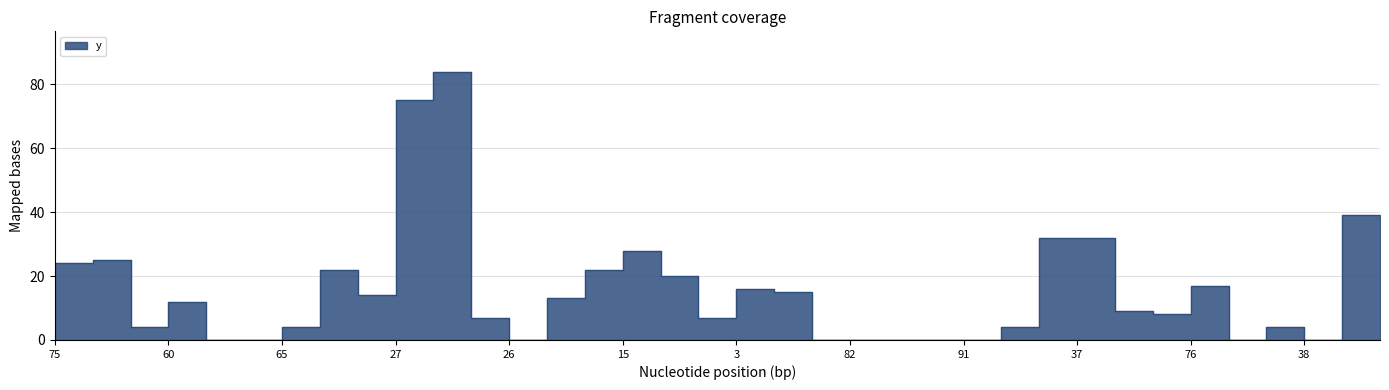

How many interior local peaks (higher than both neighbors) does the data have?

8